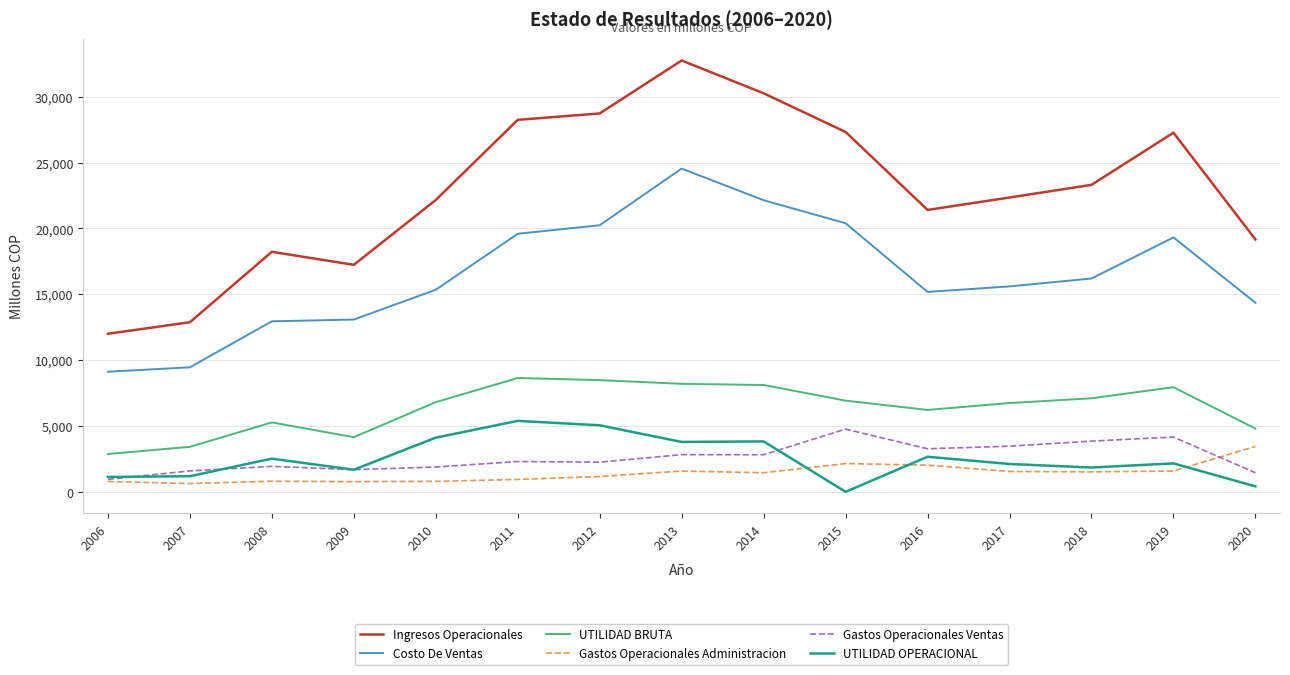

True or false: Costo De Ventas and UTILIDAD BRUTA intersect in this chart.

False